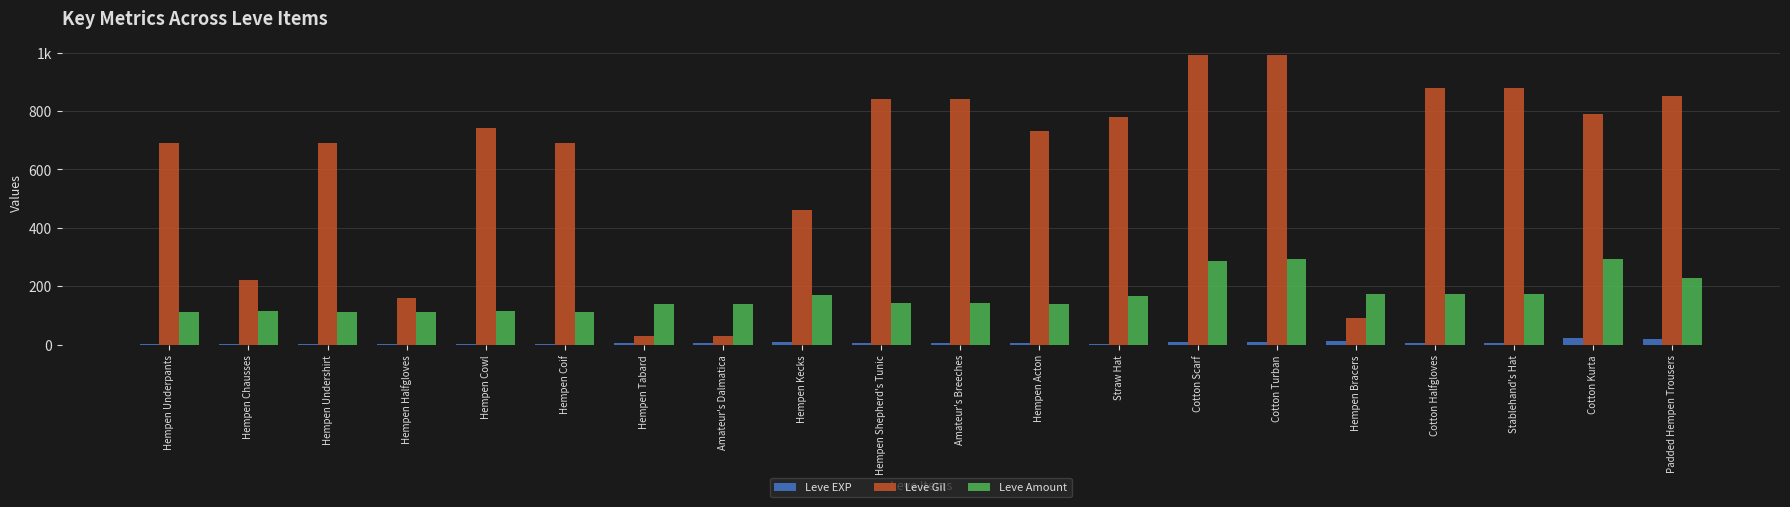

At which category is the sum across all series the highest?

Cotton Turban